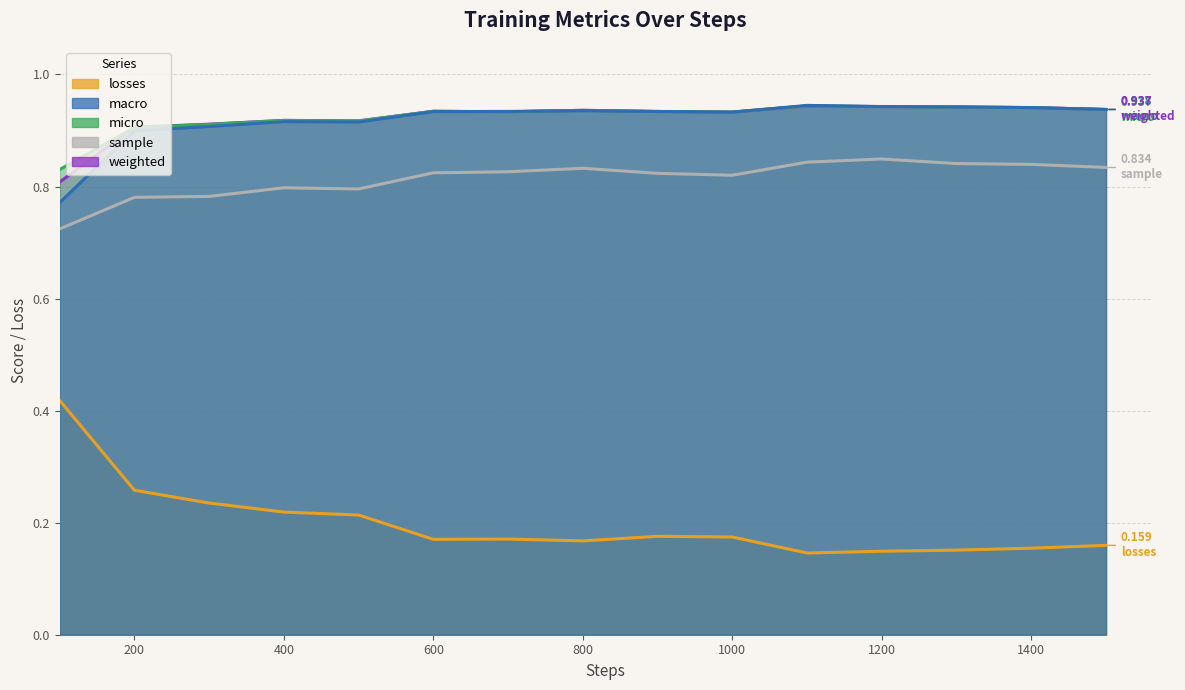

Where is the first local maximum for macro?

400